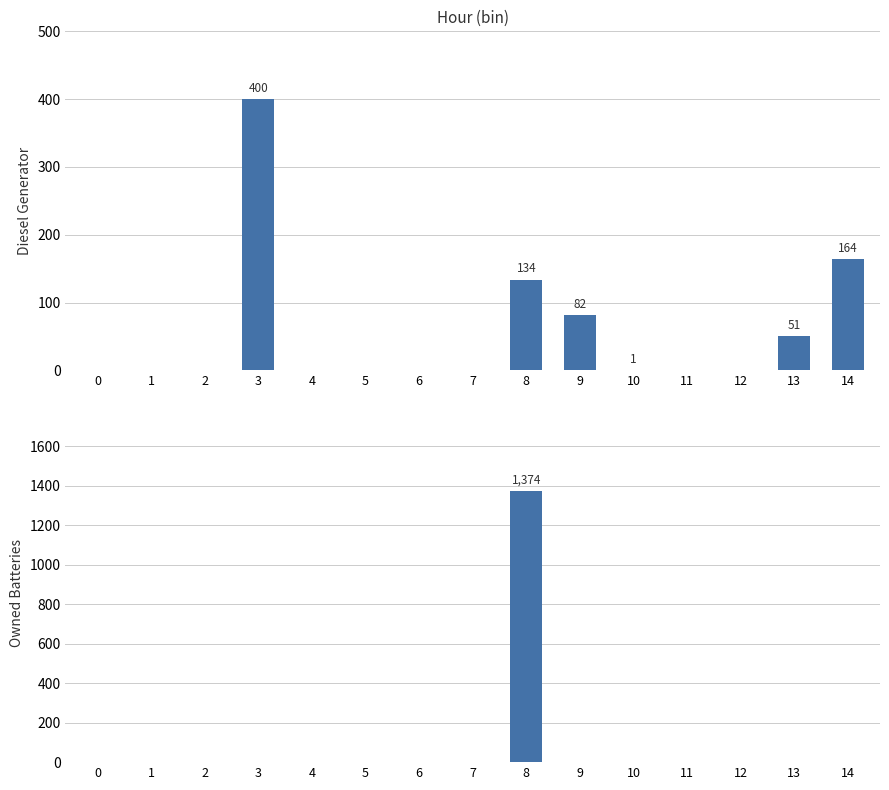

What is the sum of all Diesel Generator values?

832